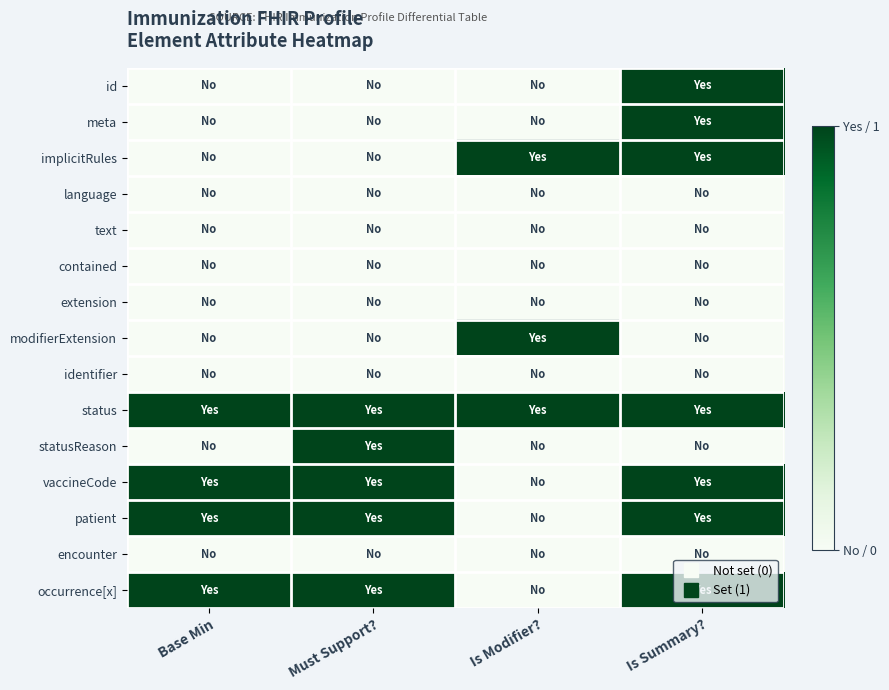

Rank the series by their maximum value, from lowest to highest.

language, text, contained, extension, identifier, encounter, id, meta, implicitRules, modifierExtension, status, statusReason, vaccineCode, patient, occurrence[x]